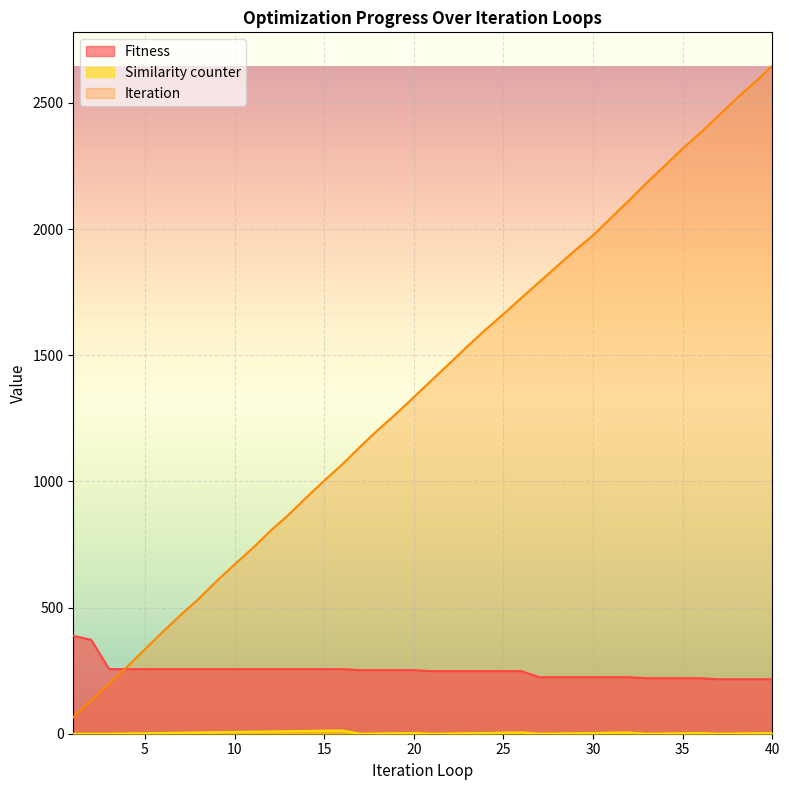

What is the average value of the Iteration series?

1361